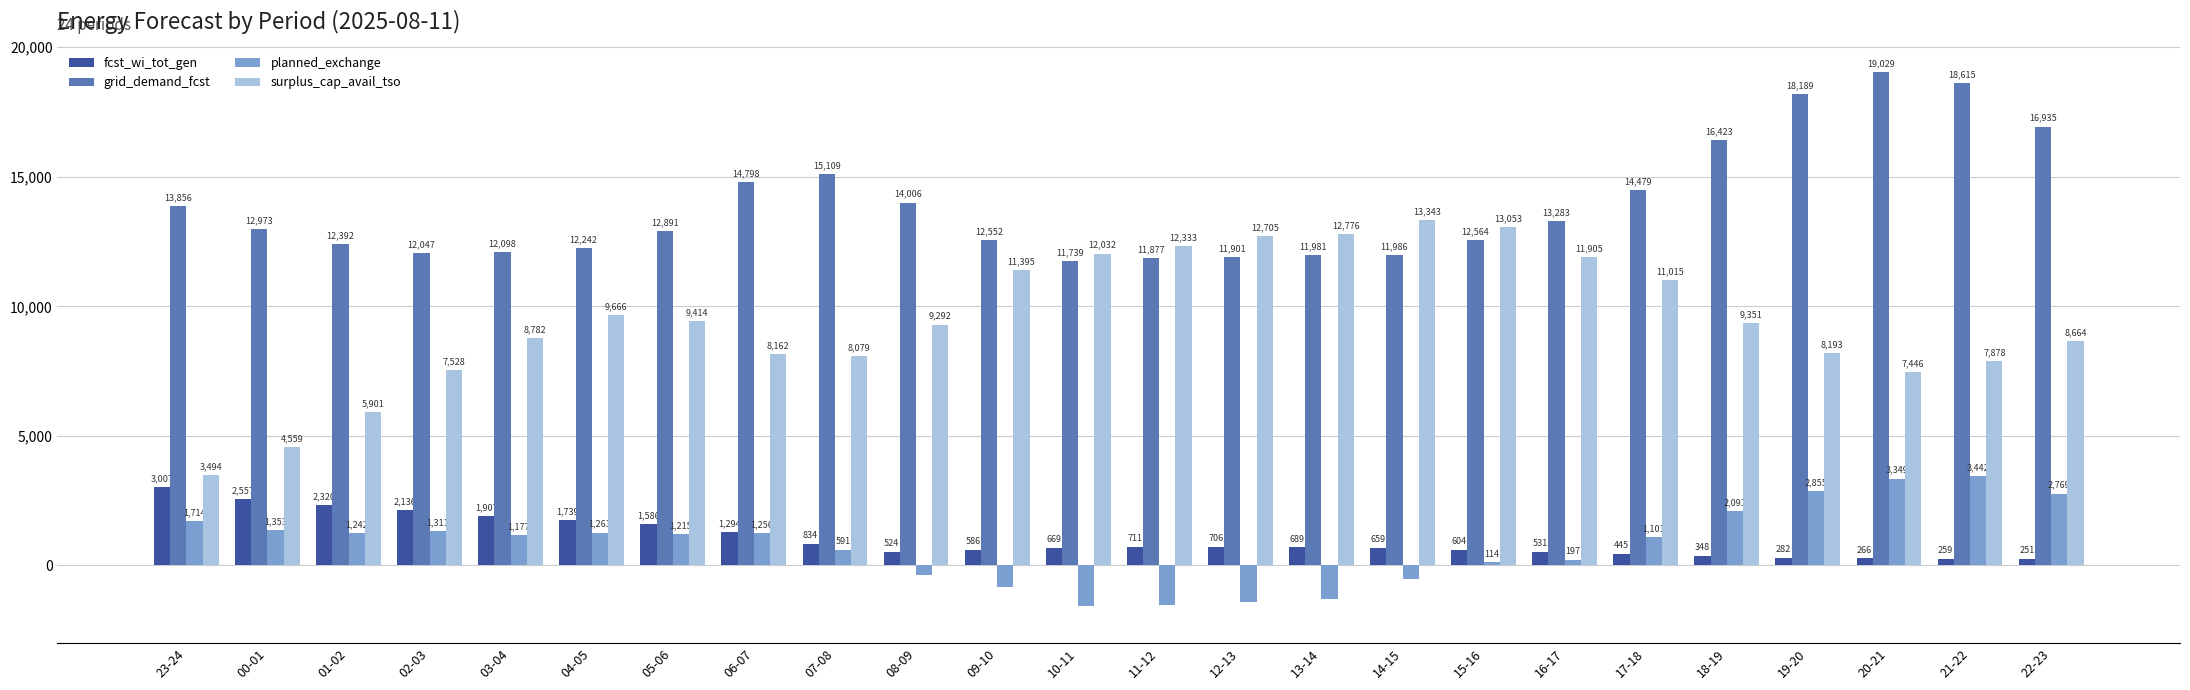

The value of grid_demand_fcst at 17-18 is 14479. True or false?

True